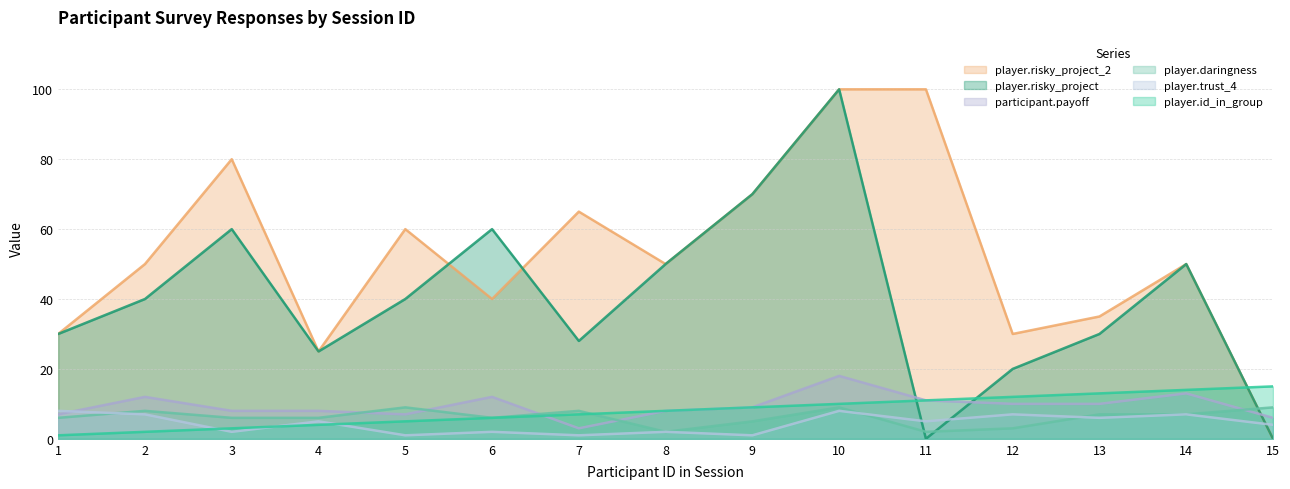

After their last crossing, which series has the higher values: player.trust_4 or player.risky_project_2?

player.trust_4